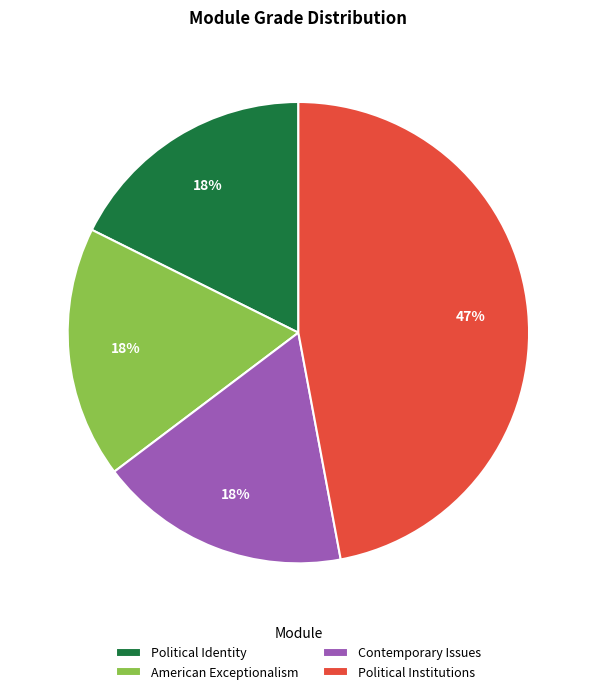

What percentage is the Political Identity slice, to the nearest percent?

18%